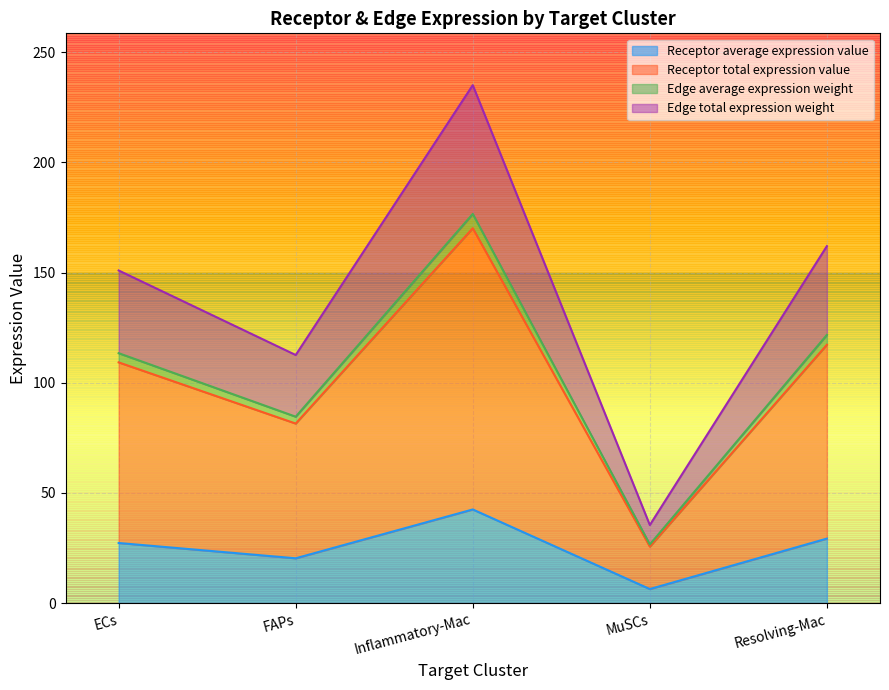

Reading right to left, transcribe all the data shown in this chart.

Receptor average expression value: Resolving-Mac=29.3	MuSCs=6.4	Inflammatory-Mac=42.5	FAPs=20.4	ECs=27.3
Receptor total expression value: Resolving-Mac=117.2	MuSCs=25.7	Inflammatory-Mac=170.1	FAPs=81.5	ECs=109.2
Edge average expression weight: Resolving-Mac=121.7	MuSCs=26.6	Inflammatory-Mac=176.6	FAPs=84.6	ECs=113.4
Edge total expression weight: Resolving-Mac=162.0	MuSCs=35.5	Inflammatory-Mac=235.0	FAPs=112.6	ECs=150.9